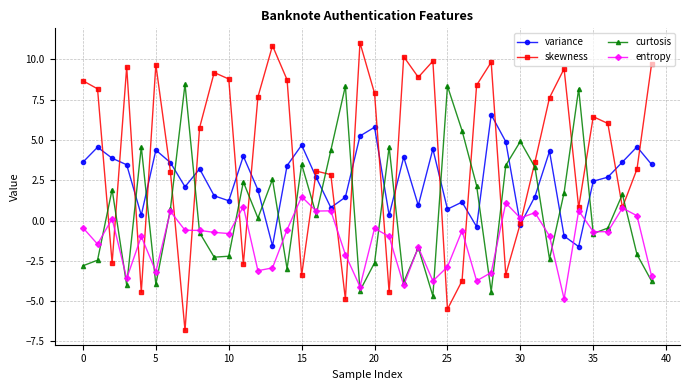

Rank the series by their maximum value, from highest to lowest.

skewness, curtosis, variance, entropy